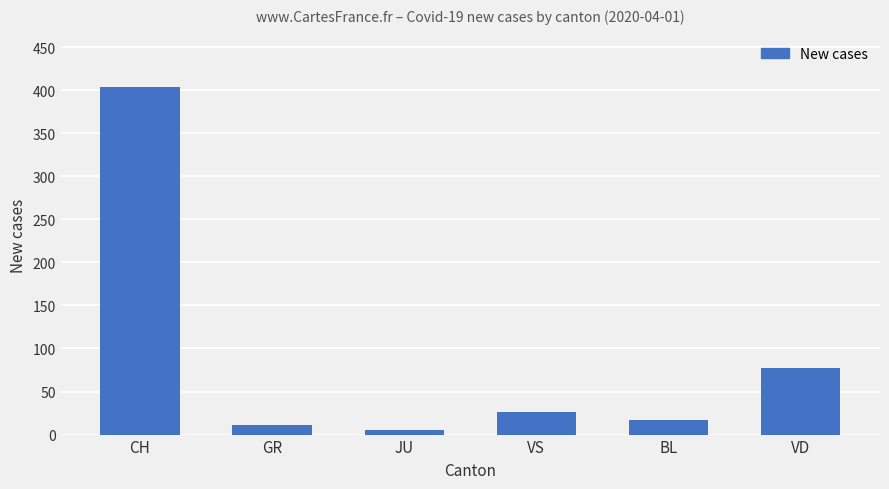

Between BL and GR, which is larger?

BL